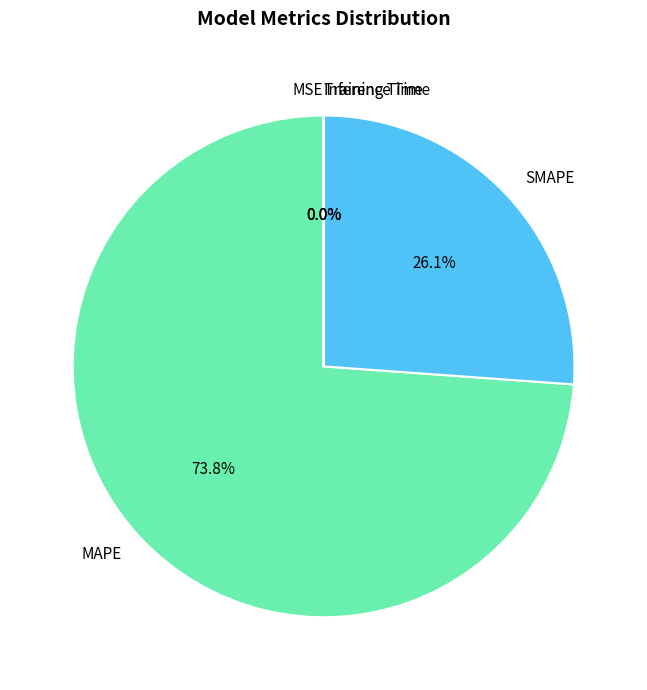

Which has a higher value, SMAPE or MAPE?

MAPE